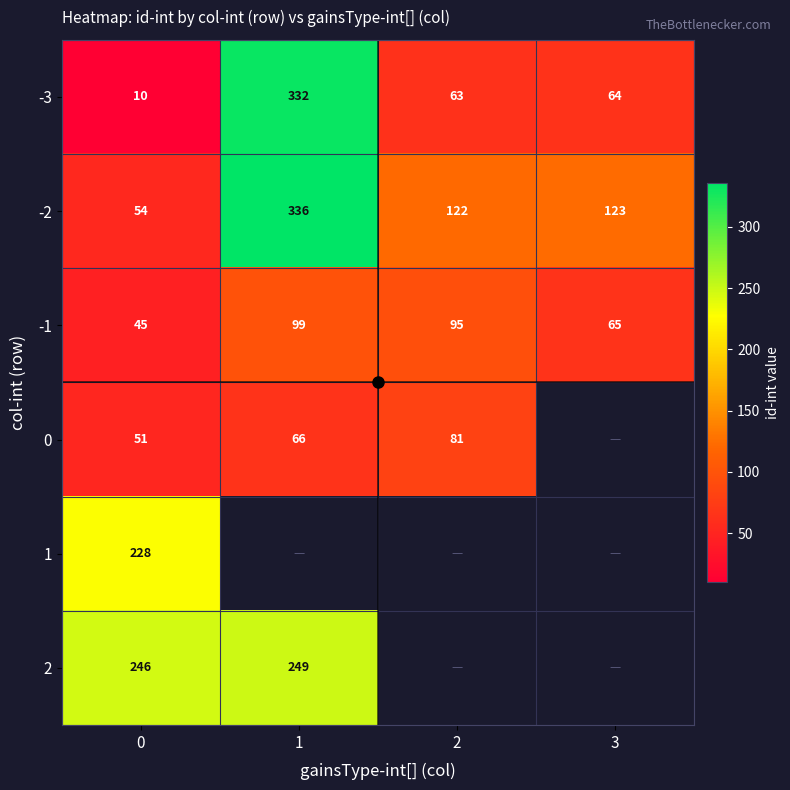

Between 3 and 2, which is larger?

3